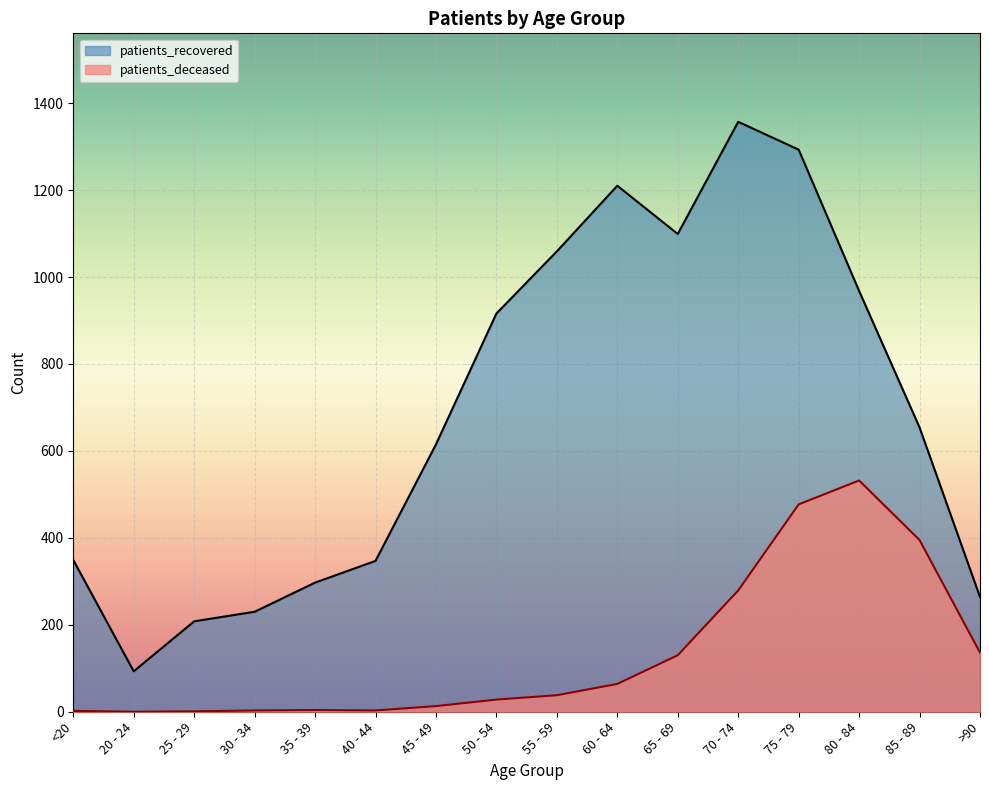

Where is patients_deceased nearest to the value 266?

70 - 74